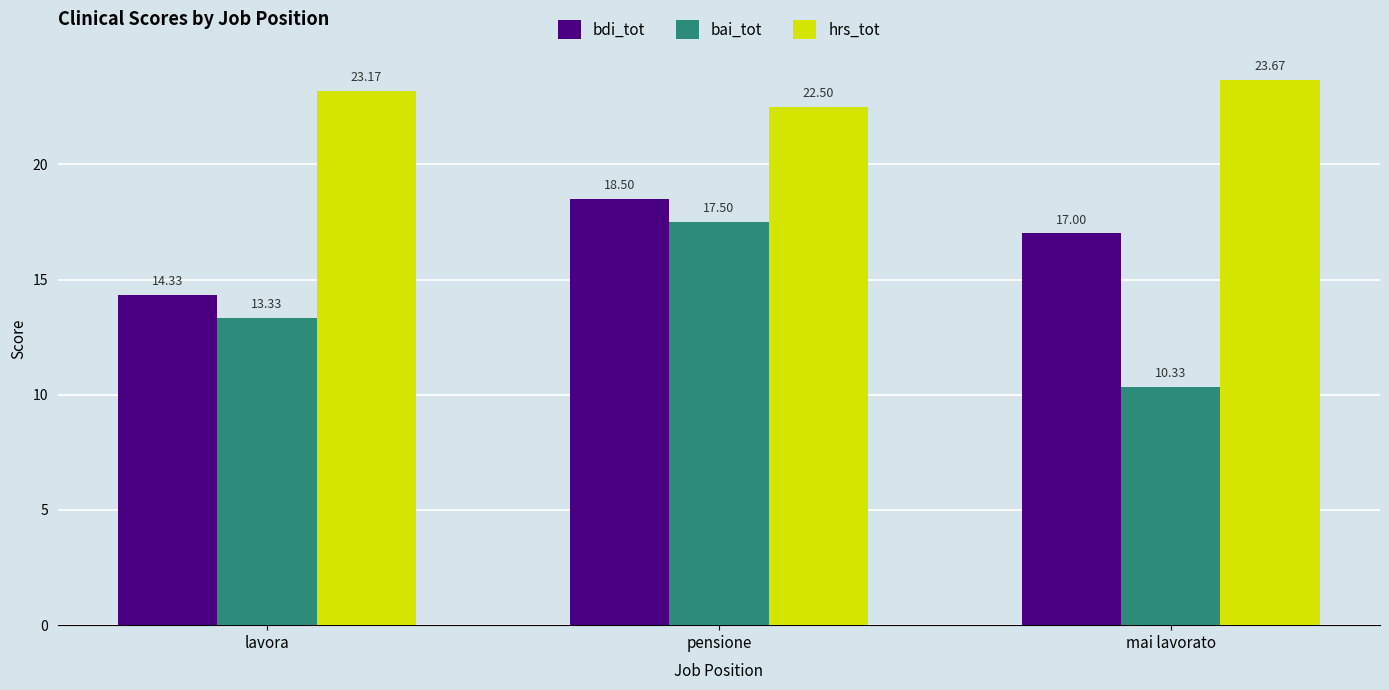

The value of bai_tot at lavora is 23.9. True or false?

False